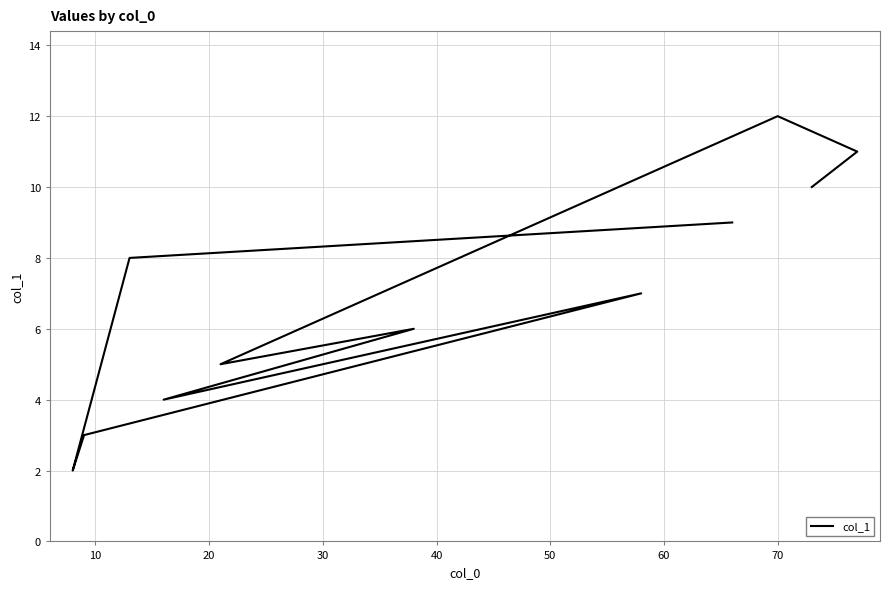

The chart shows a value of 7 at 30. True or false?

False